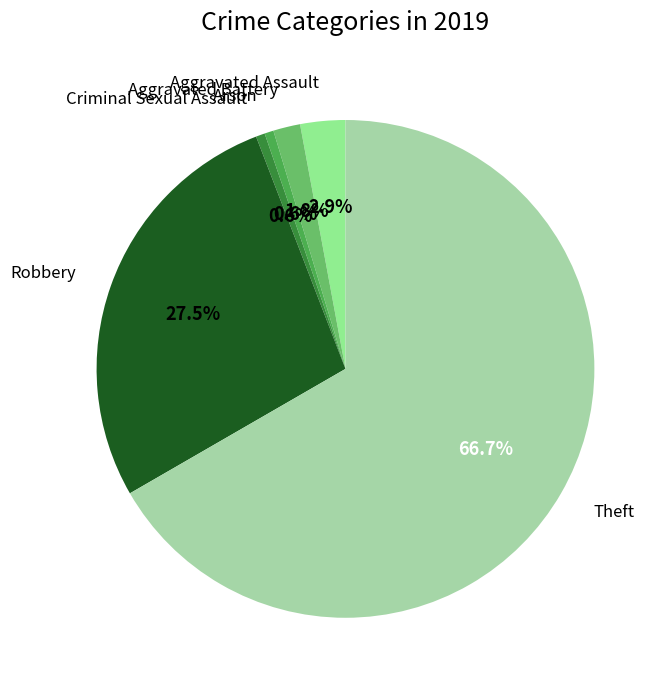

Rank the categories by value from highest to lowest.

Theft, Robbery, Aggravated Assault, Aggravated Battery, Arson, Criminal Sexual Assault, Homicide